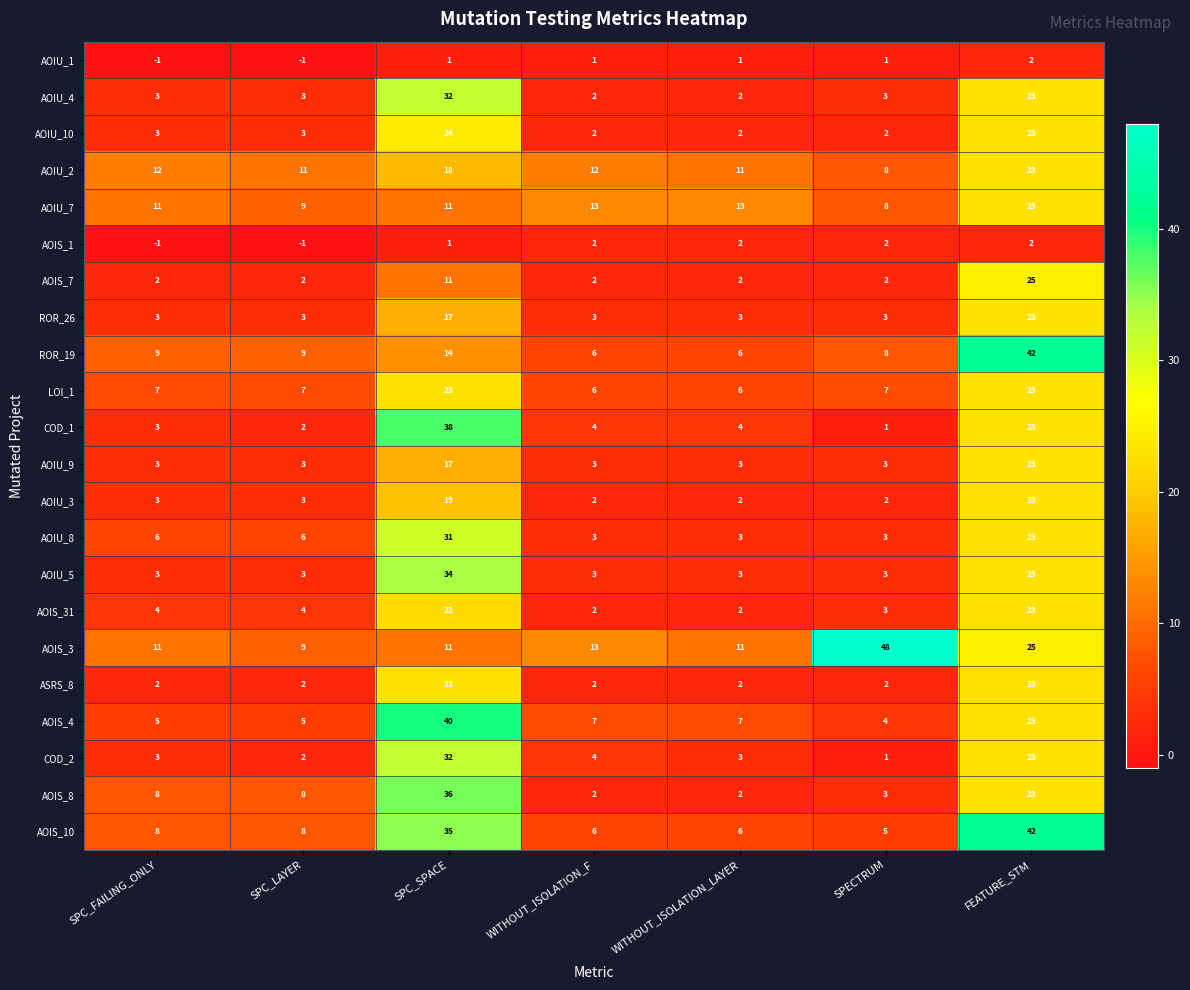

What is the spread (max minus min) of values at SPECTRUM?

47